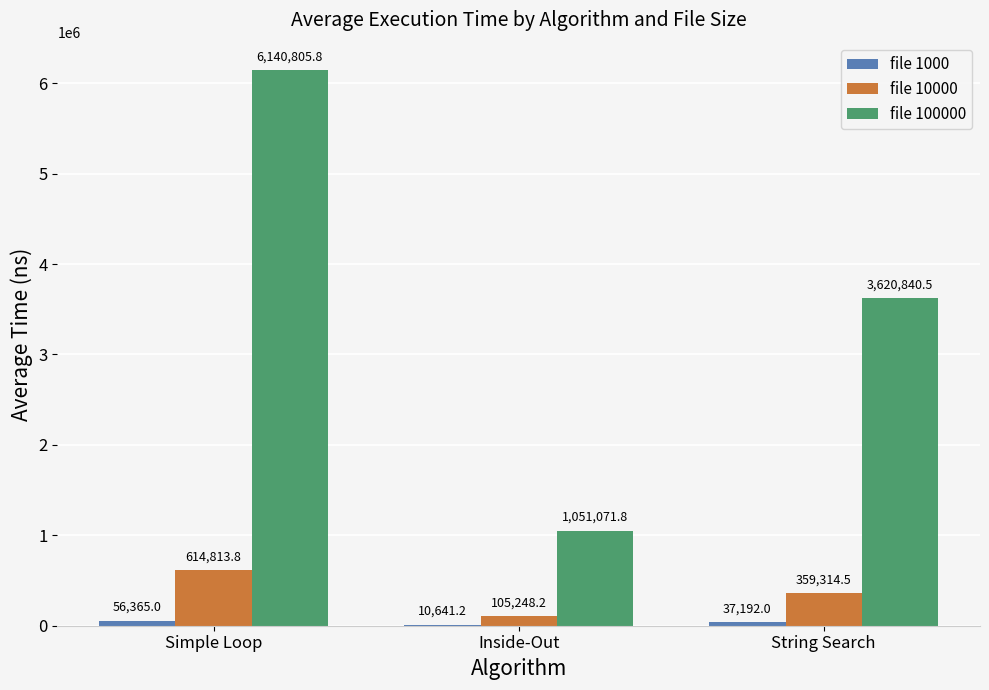

What is the greatest value displayed?

6140805.8